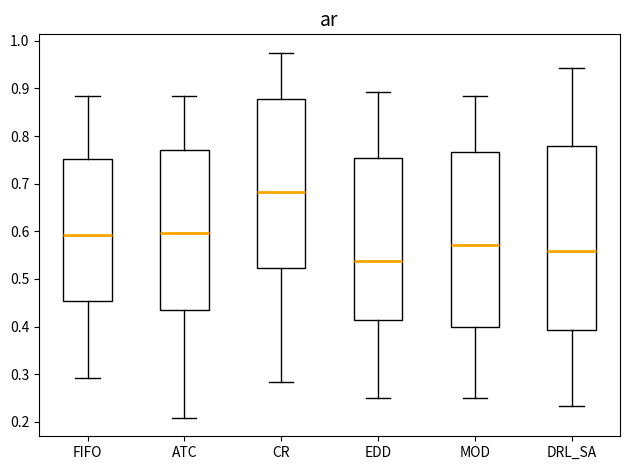

Which box has the lowest median line?

EDD